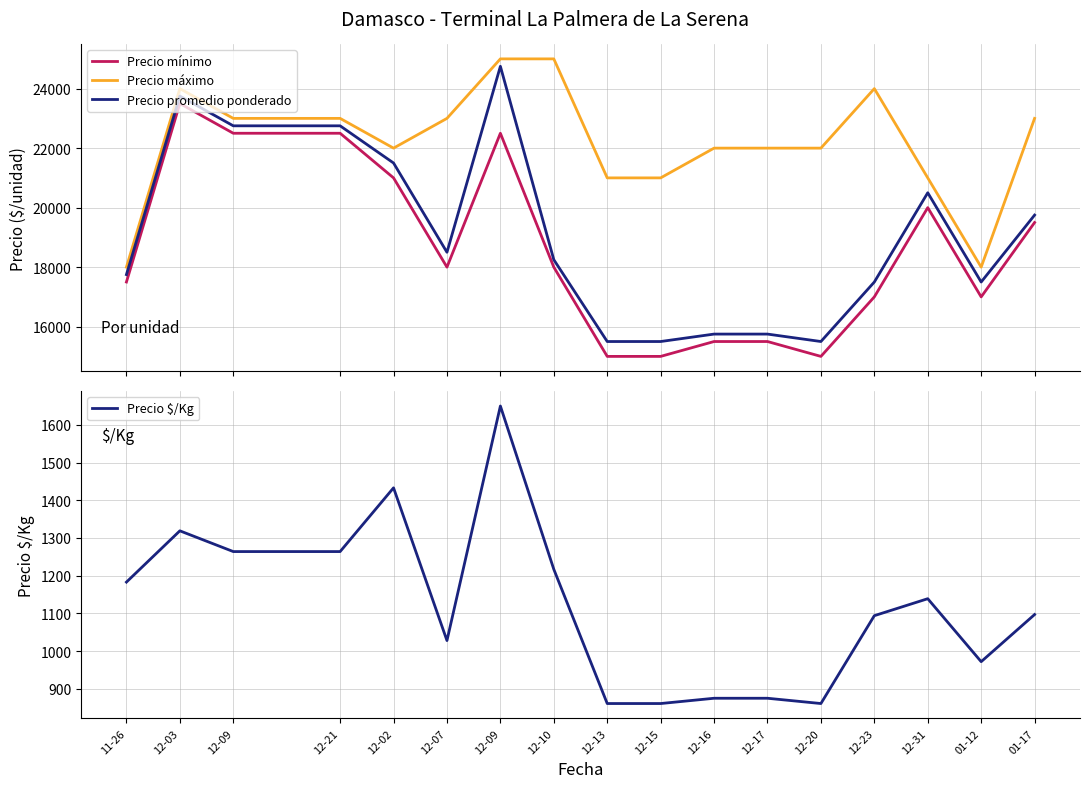

Does the chart have visible grid lines?

Yes